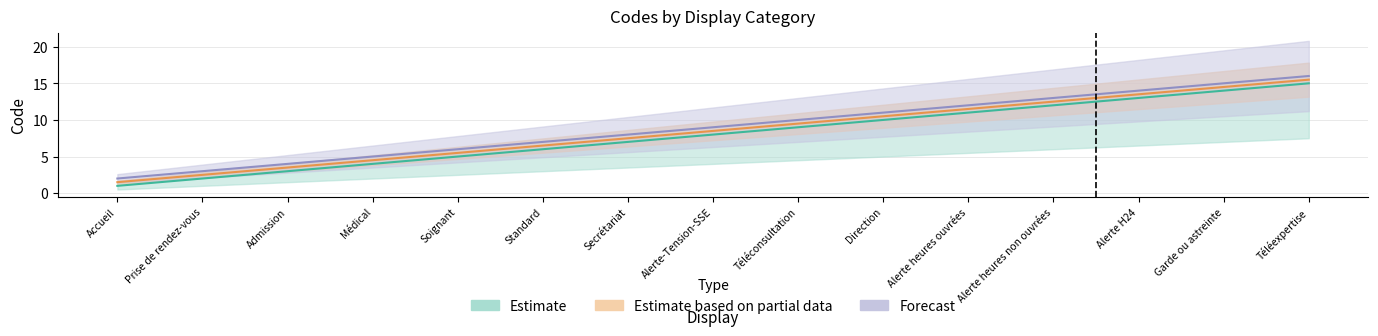

At which label does Estimate first exceed 8?

Téléconsultation